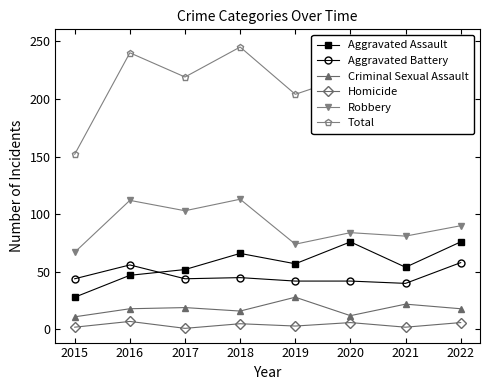

True or false: Criminal Sexual Assault has more than 0 points higher than both neighbors.

True